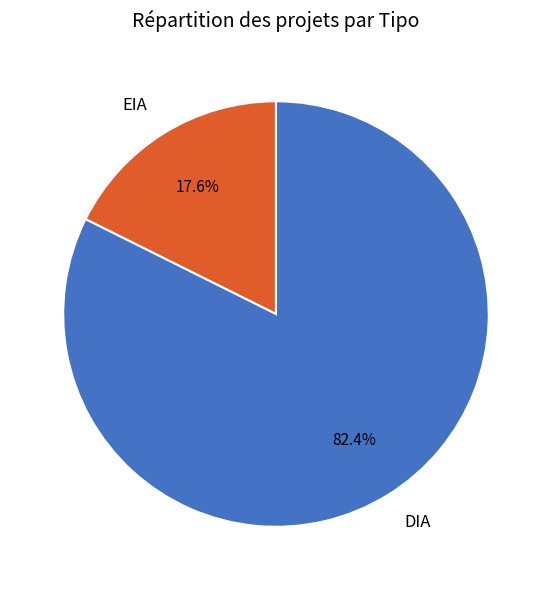

Do EIA and DIA together represent more than half of the pie?

Yes